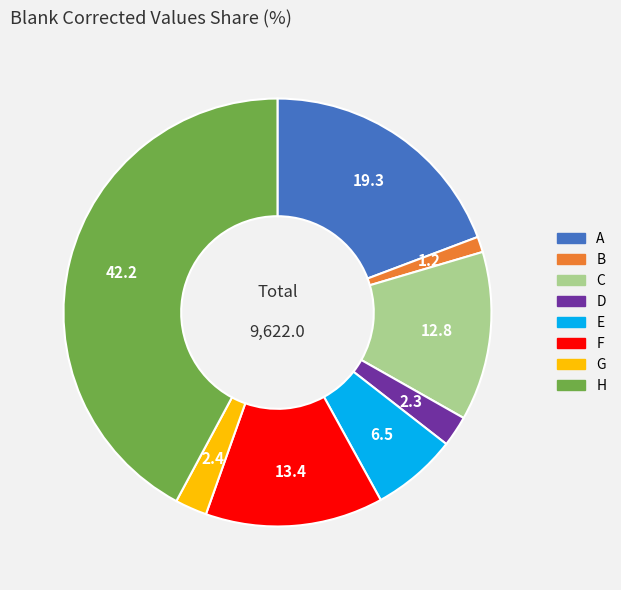

Which category has the biggest portion of the pie?

H